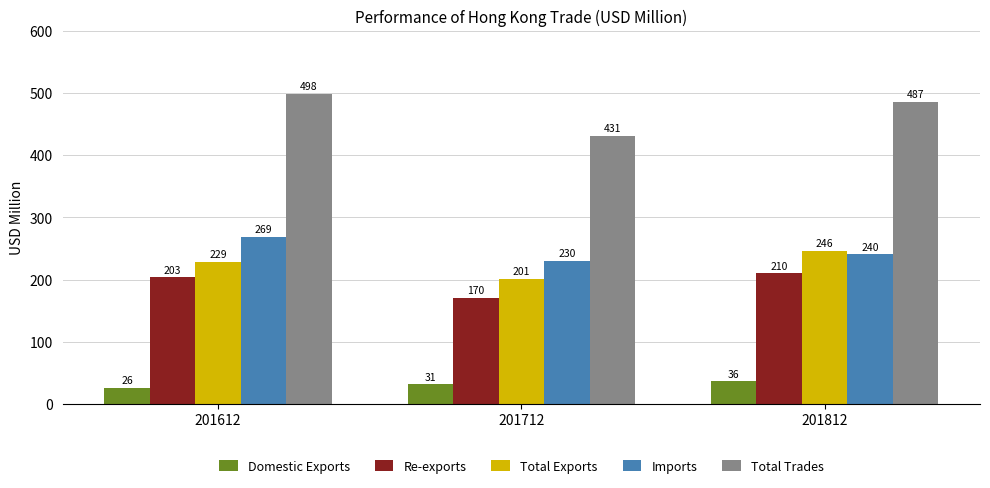

How many bars are there in total?

15